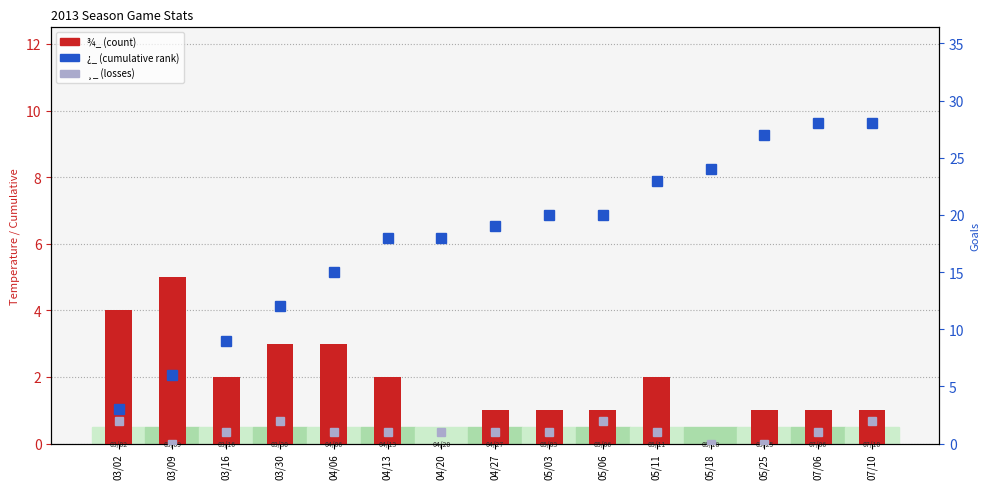

What is the difference between the ¿_ (cumulative) values at 04/13 and 04/27?

1